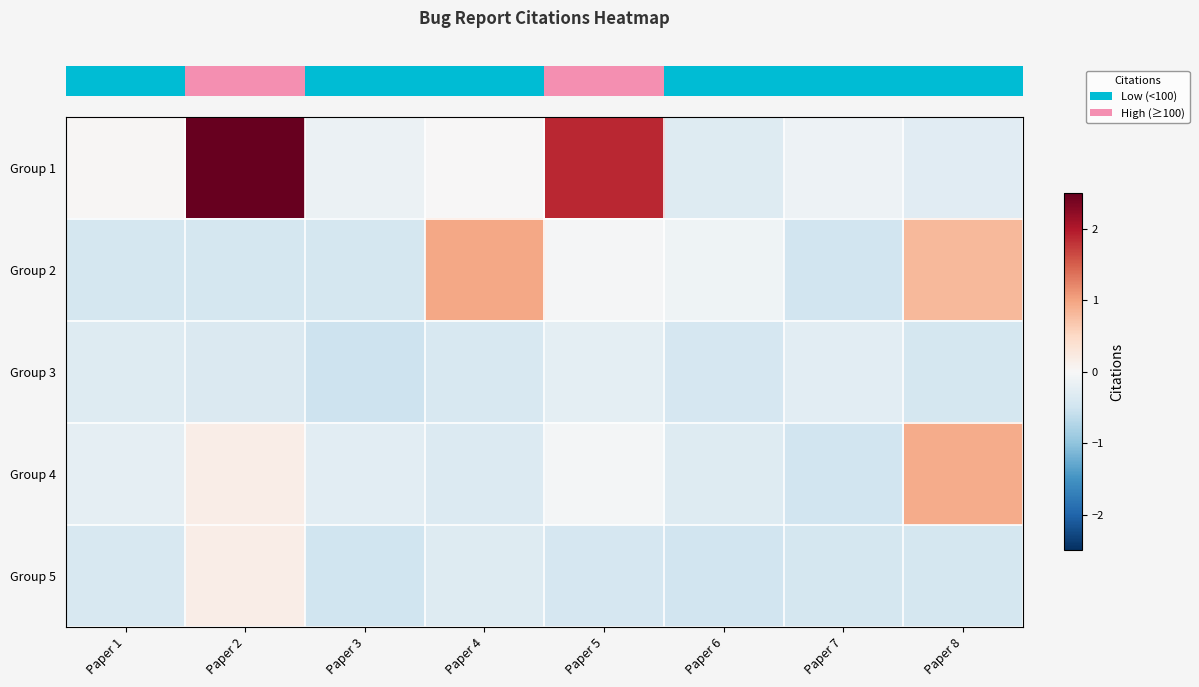

Which series has the largest total across all categories?

row_0